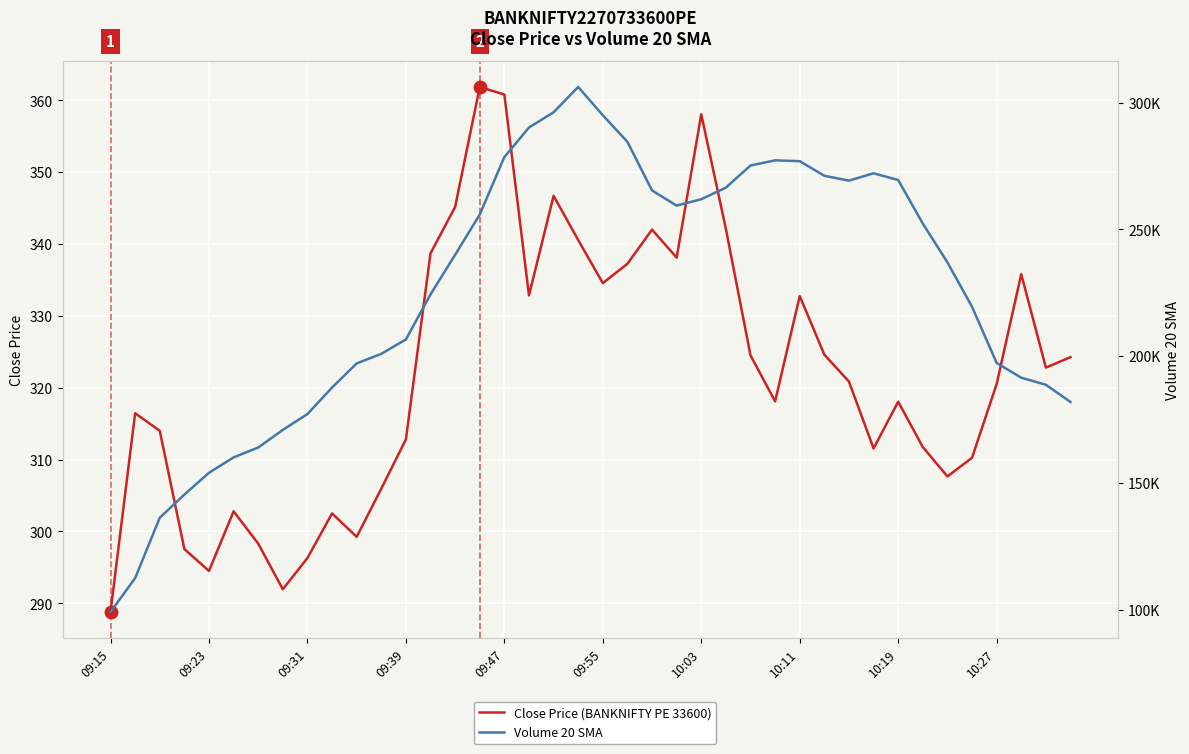

True or false: Volume 20 SMA and Close Price (BANKNIFTY PE 33600) cross at least once.

False